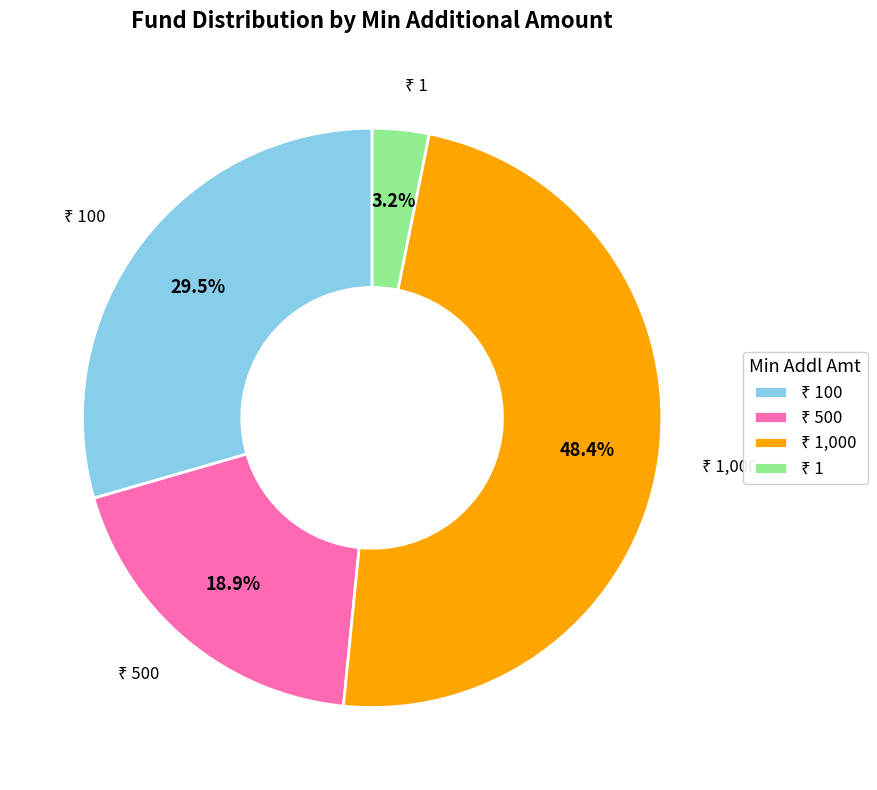

How many segments does this pie chart have?

4